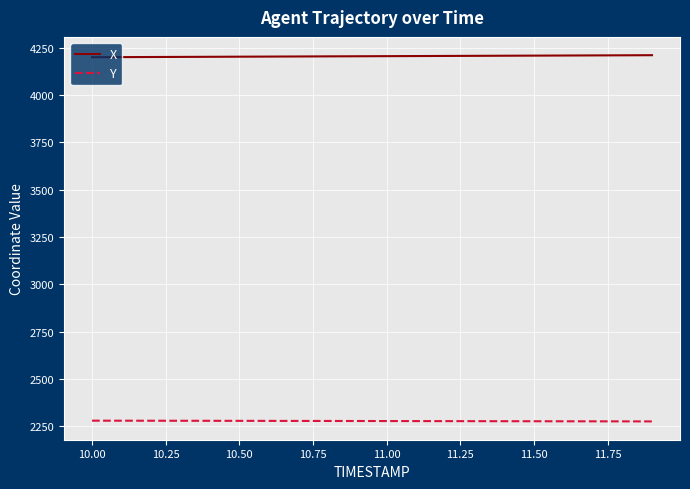

What is the greatest value displayed?

4210.1